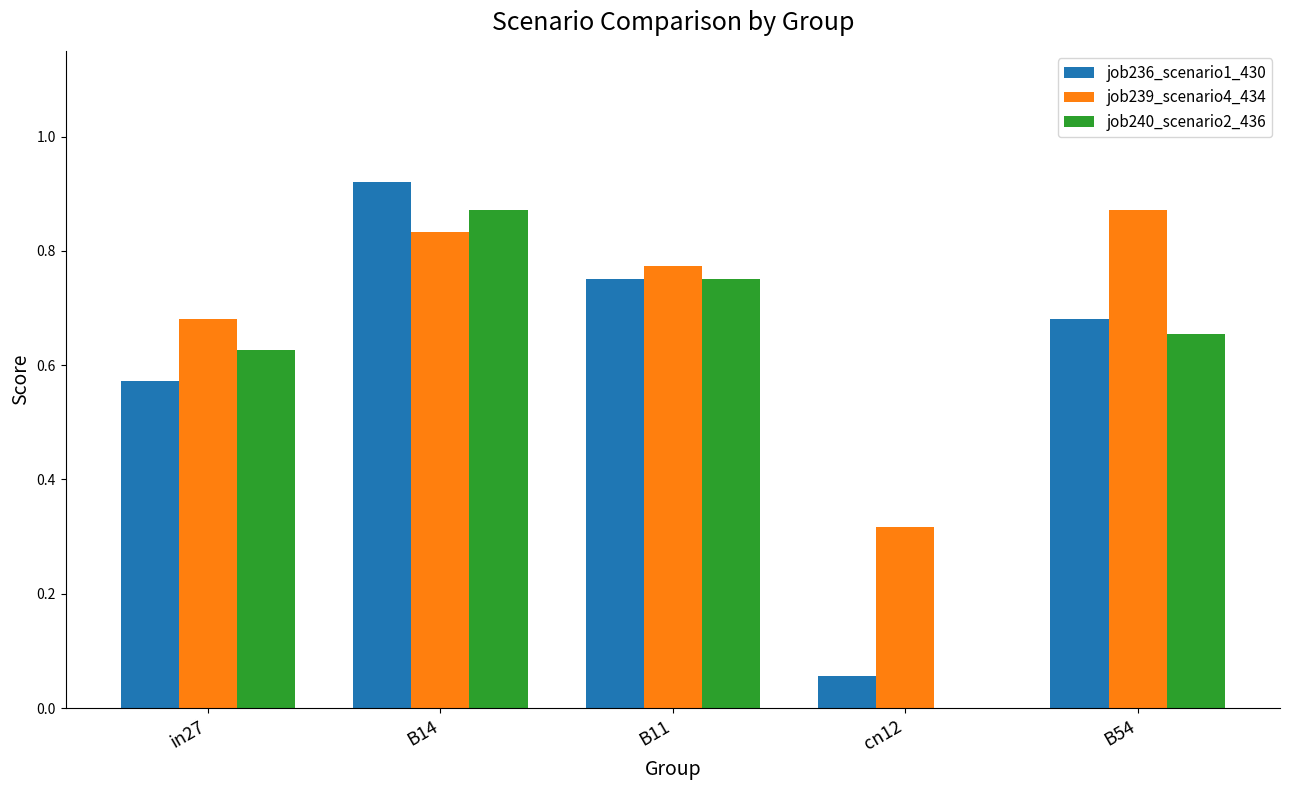

The job240_scenario2_436 series shows 0.3 at cn12. True or false?

False